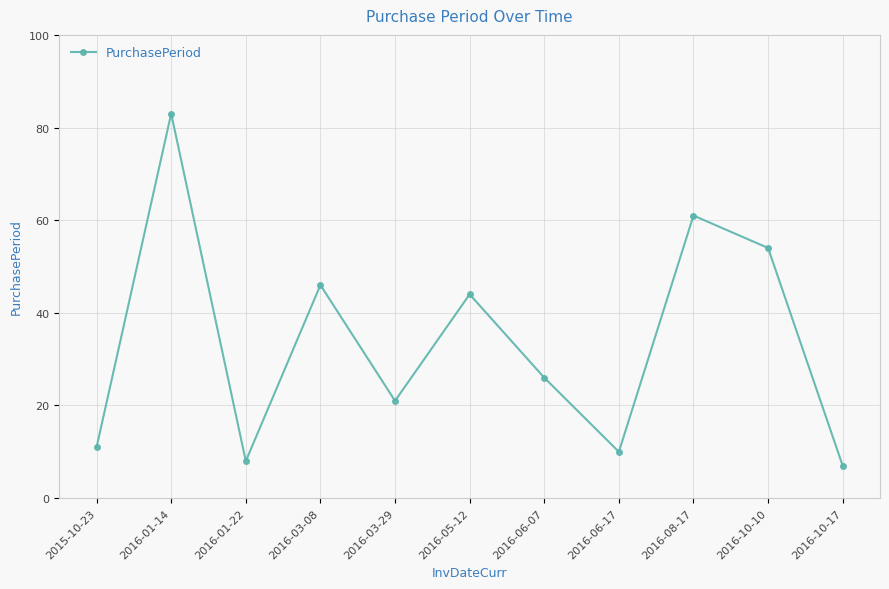

Reading right to left, transcribe all the data shown in this chart.

2016-10-17=7	2016-10-10=54	2016-08-17=61	2016-06-17=10	2016-06-07=26	2016-05-12=44	2016-03-29=21	2016-03-08=46	2016-01-22=8	2016-01-14=83	2015-10-23=11